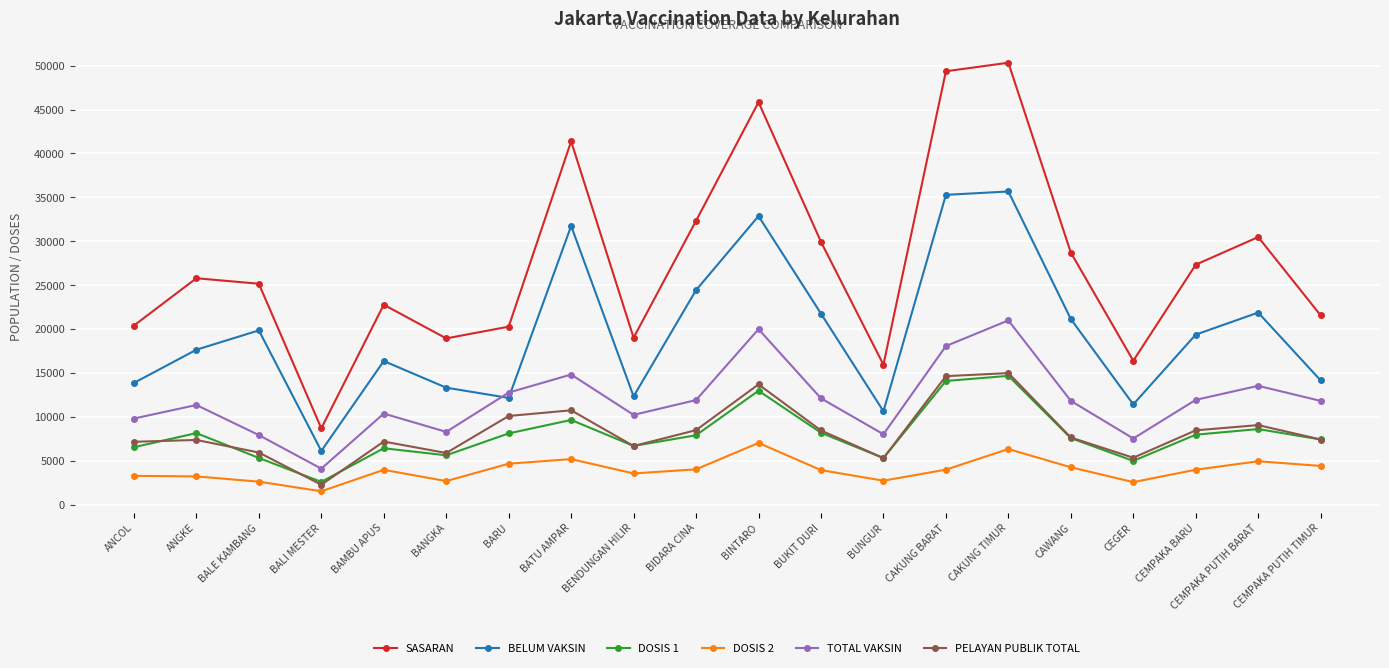

What is the approximate value of DOSIS 2 at BAMBU APUS, to the nearest 100?

4000